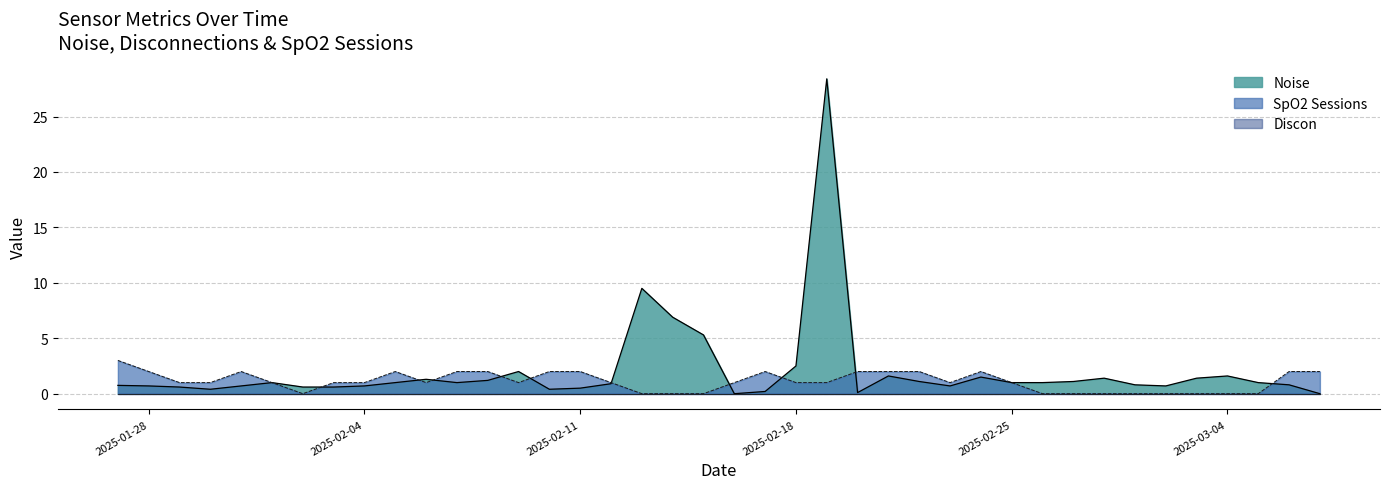

What is the total value across all series at 2025-02-23?

1.7